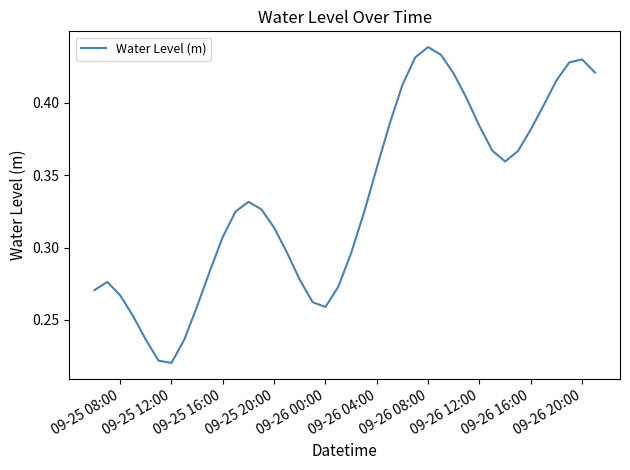

How many lines are shown in the chart?

1